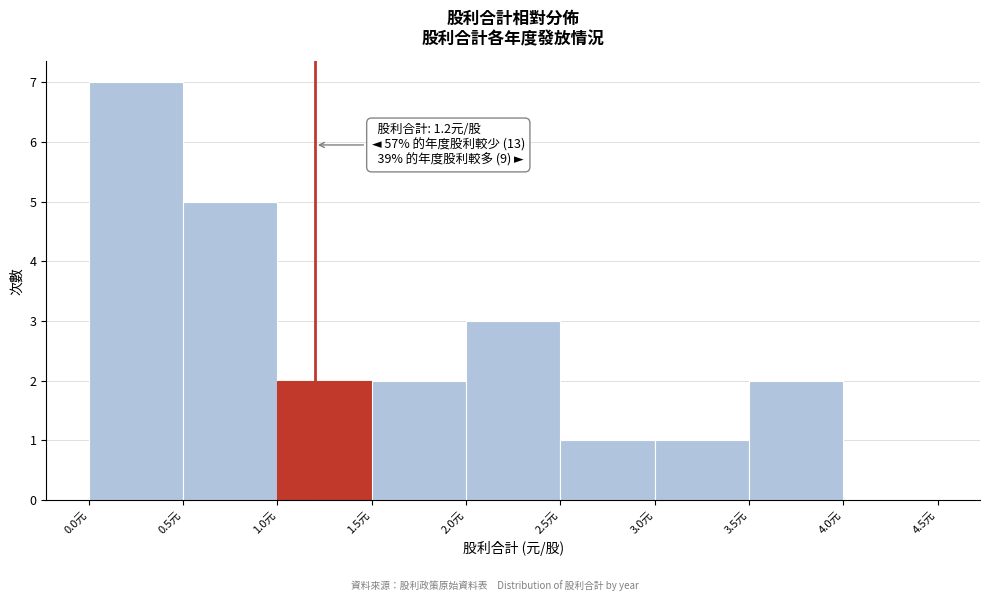

Over which range of the x-axis is the bar tallest?

0.0 to 0.5